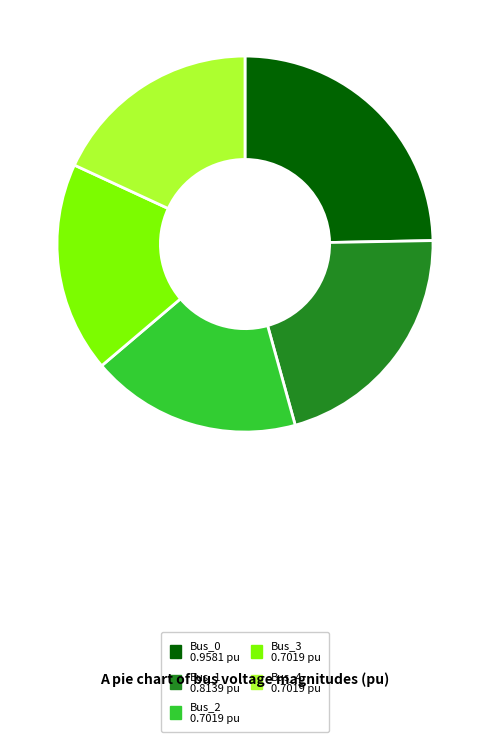

Is there a majority slice in this chart?

No